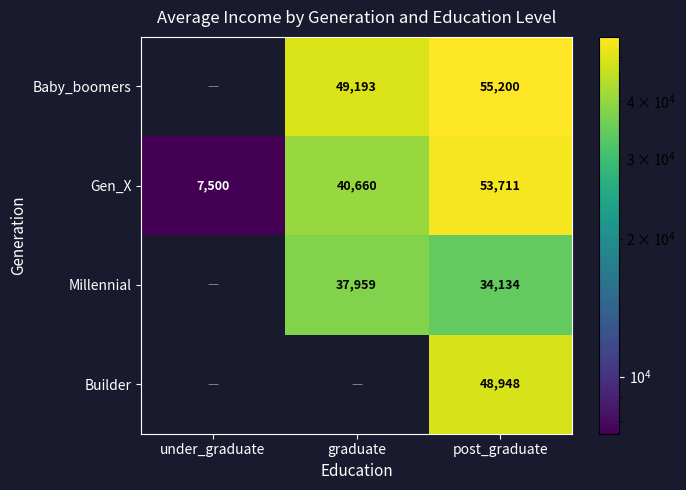

At post_graduate, list the series in order from smallest to largest.

Millennial, Builder, Gen_X, Baby_boomers